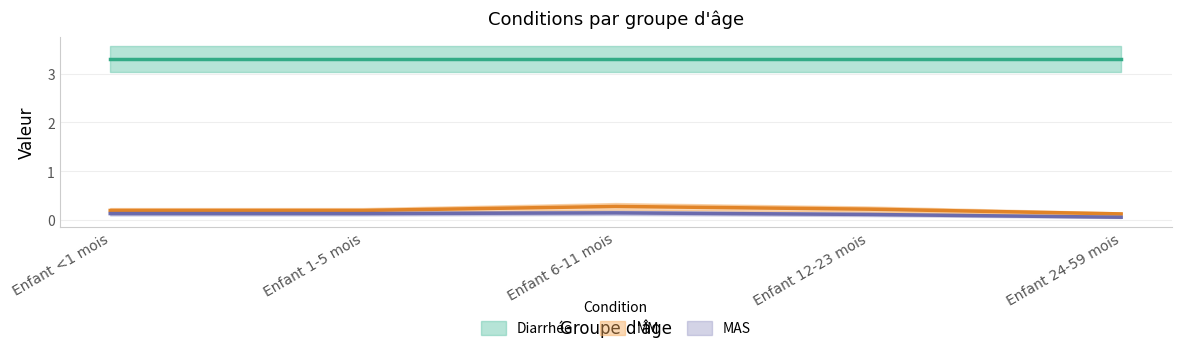

How many data points does each series have?

5